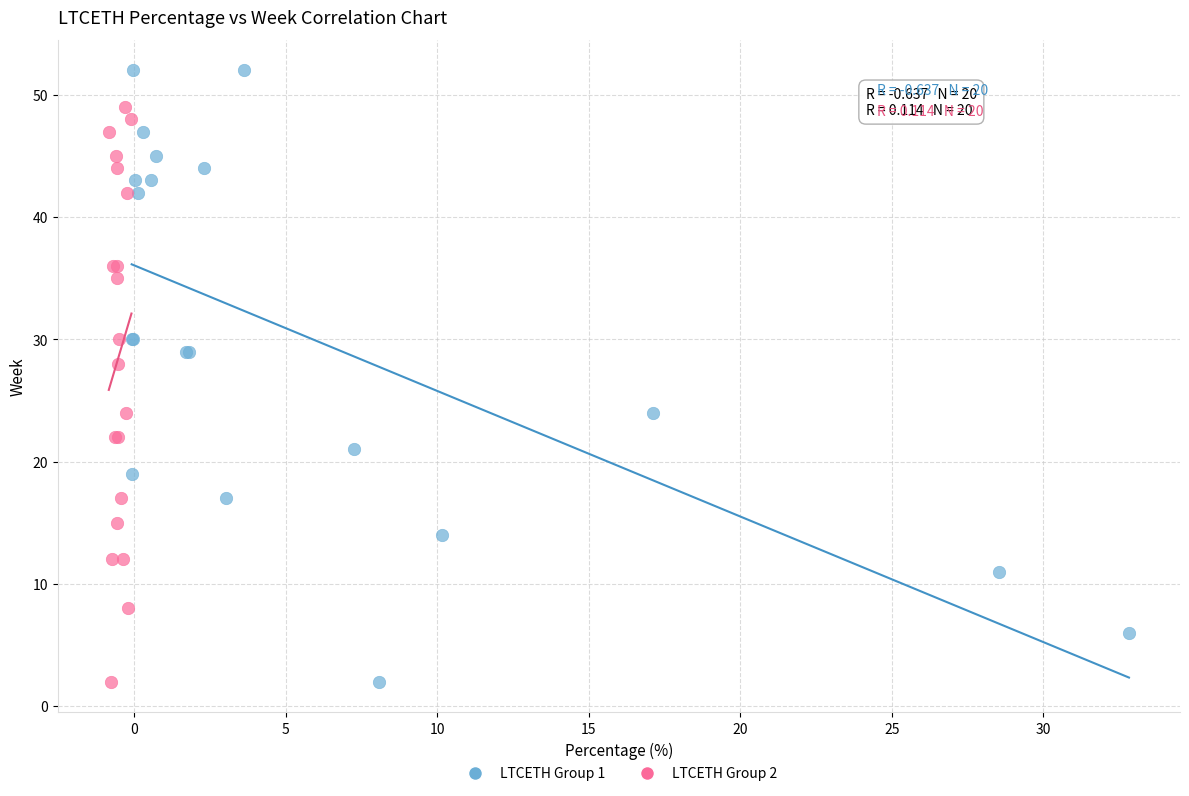

Which series reaches the maximum Y coordinate?

LTCETH Group 1